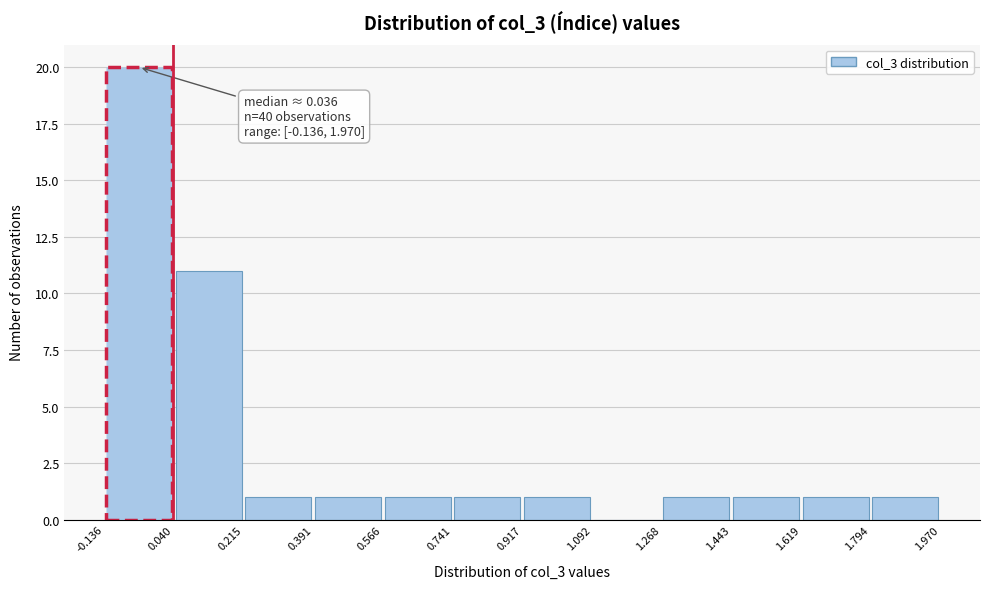

Which range on the x-axis has the tallest bar?

-0.136 to 0.040